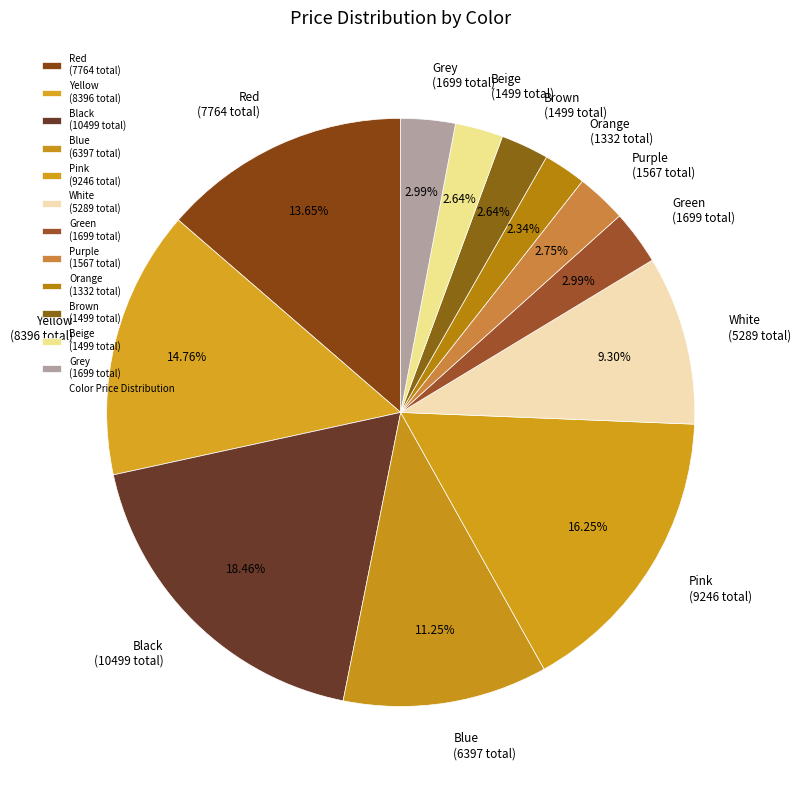

Is there any slice that represents more than half of the pie?

No